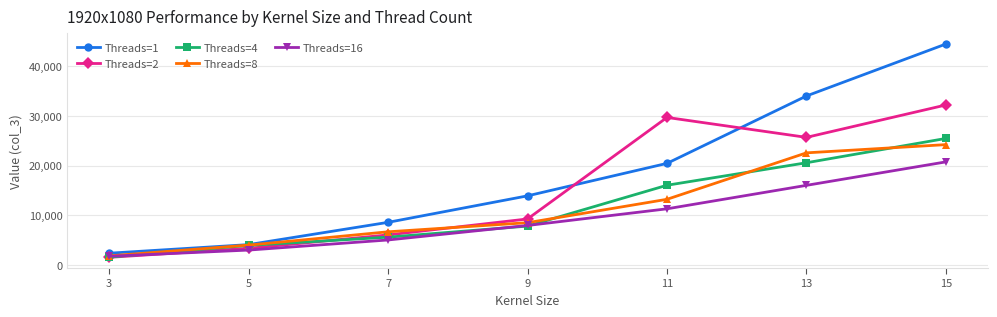

At which label is Threads=1 closest to 23419?

11